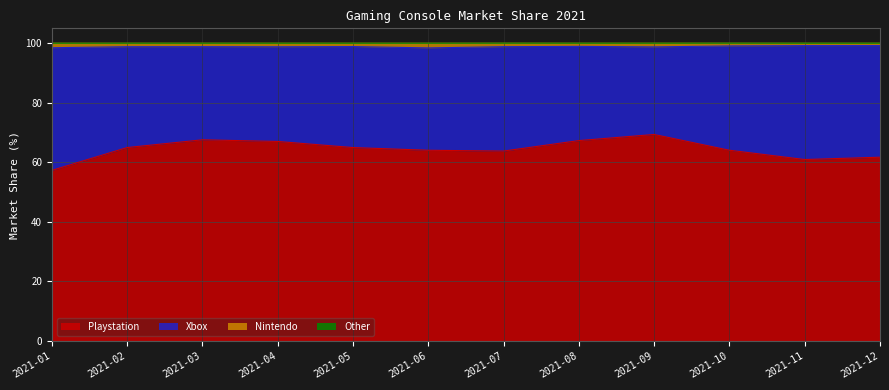

What is the minimum value for Playstation?

57.3